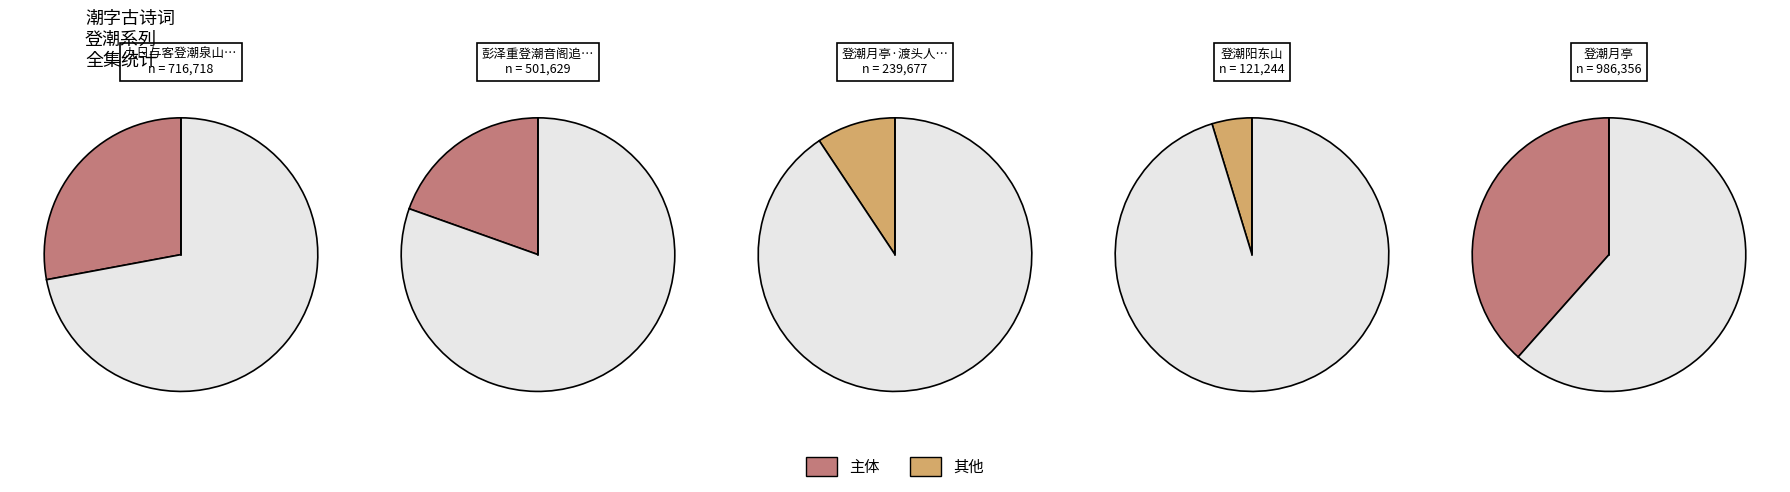

To the nearest percent, what is the combined percentage of 登潮月亭·渡头人语知潮上 and 登潮阳东山?

14%